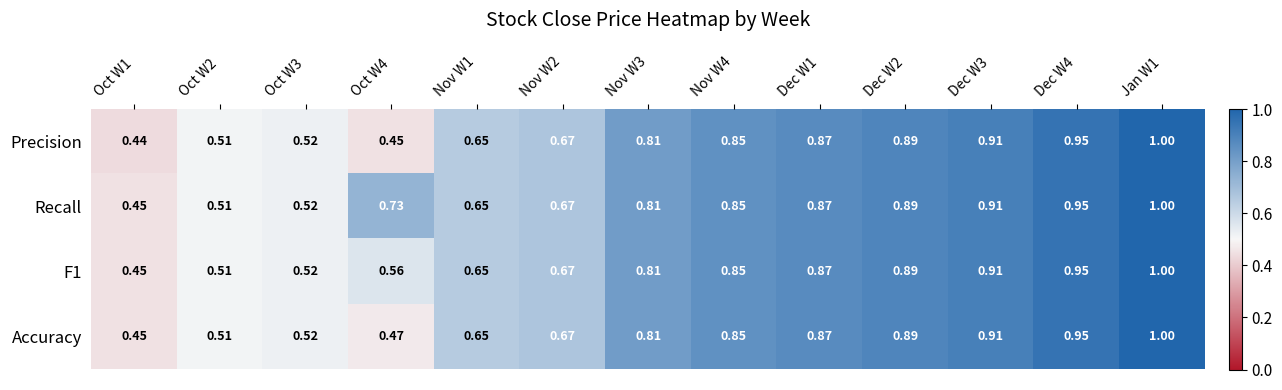

Which label corresponds to the smallest value in the chart?

Oct W1